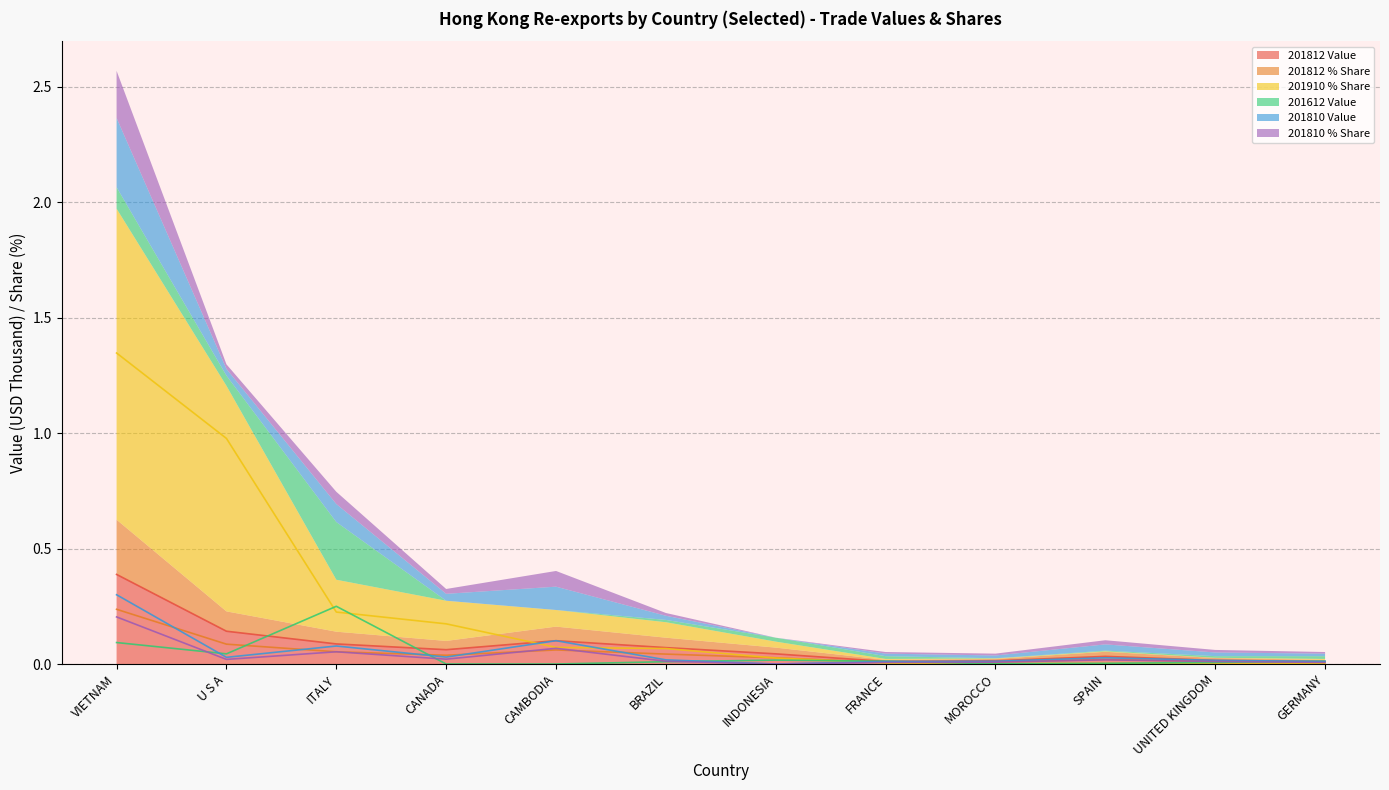

The 201812 % Share series shows 0.1 at U S A. True or false?

True